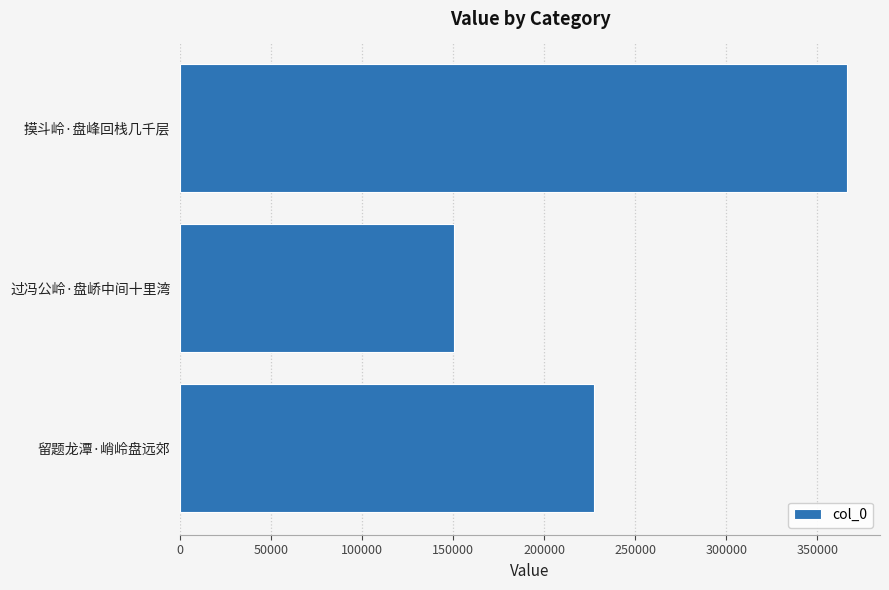

Count the values in the range 150638 to 366206.

3